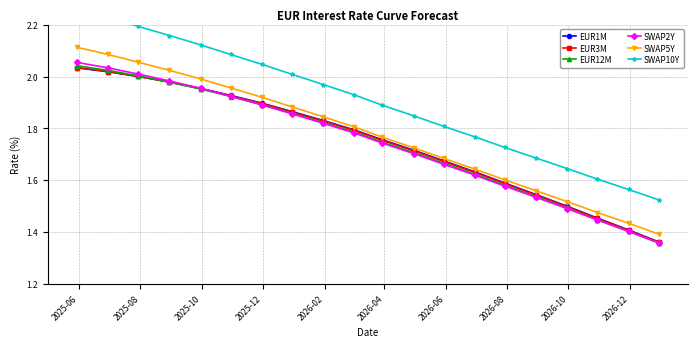

True or false: SWAP2Y has more than 0 interior local peaks.

False